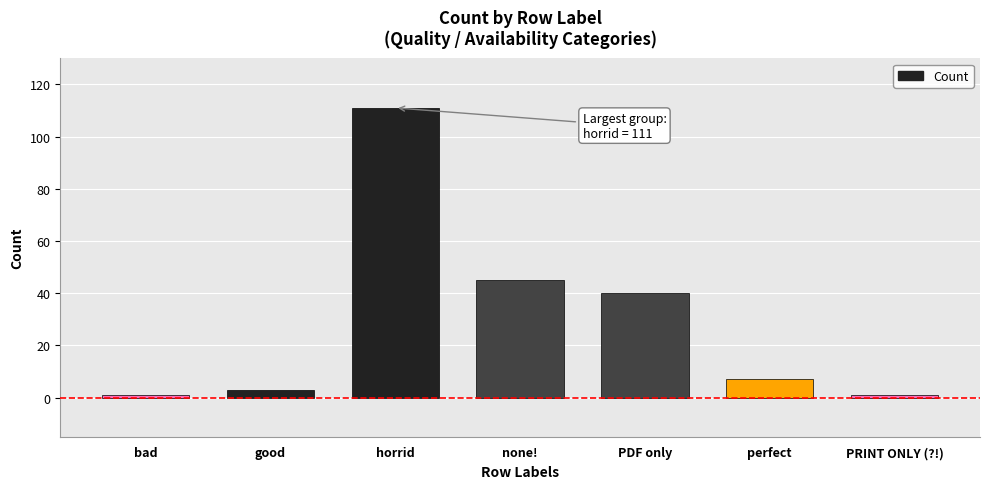

Read the value at PDF only, to the nearest 50.

50